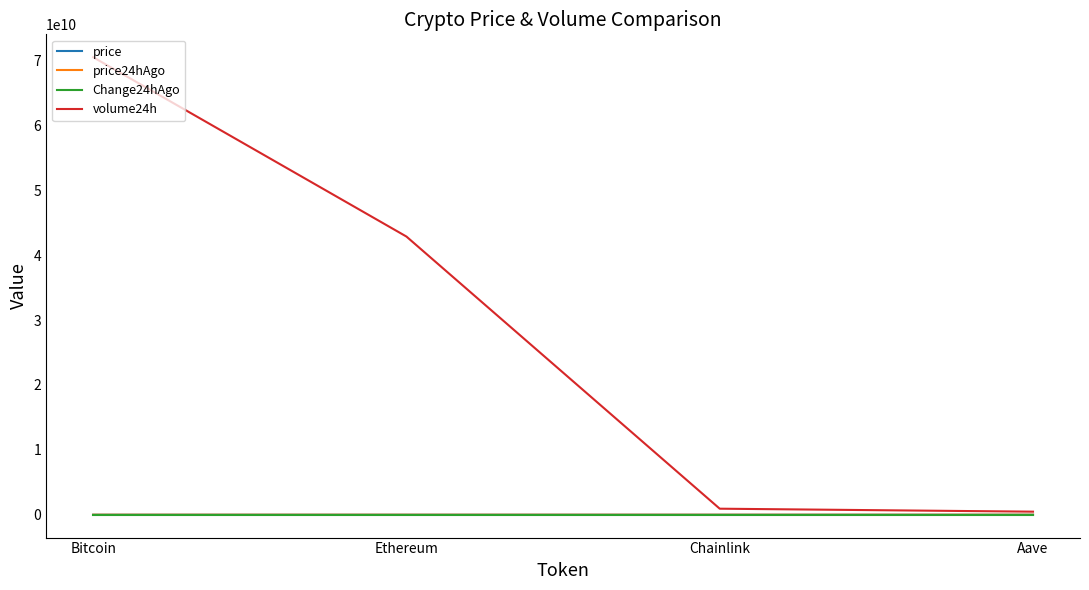

At which label is Change24hAgo closest to 259?

Ethereum